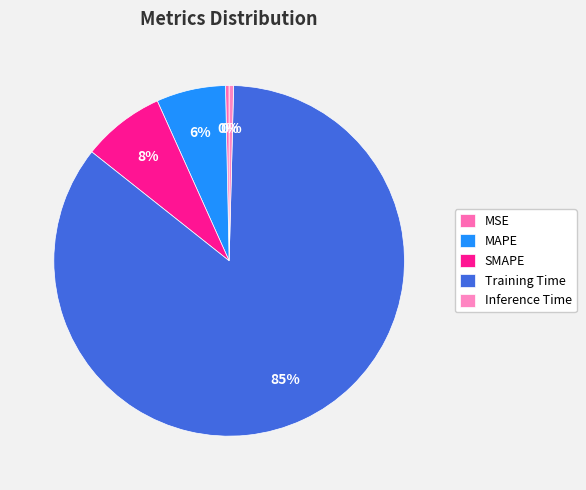

What is the largest slice in the pie chart?

Training Time